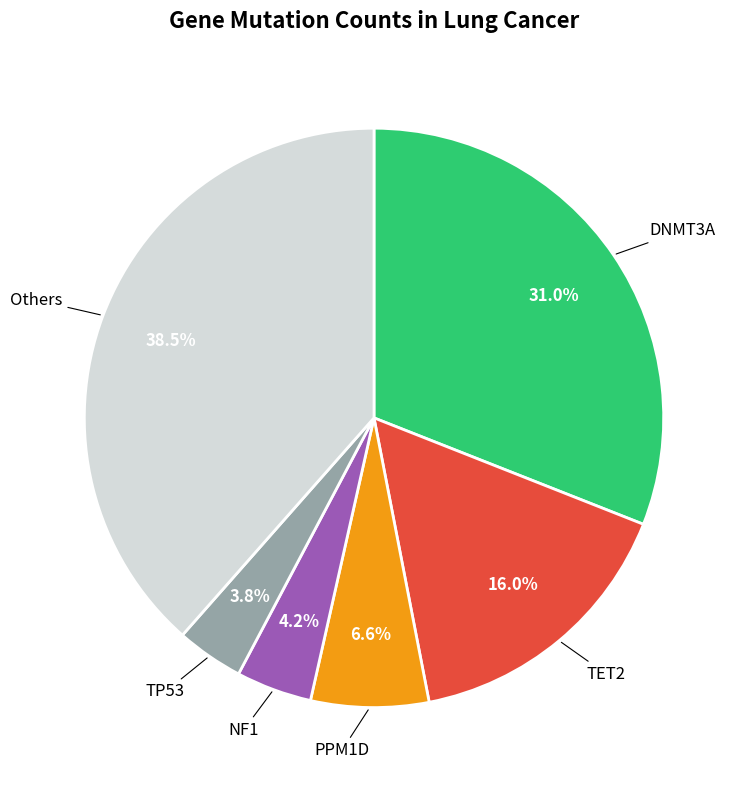

Does any single category account for the majority?

No